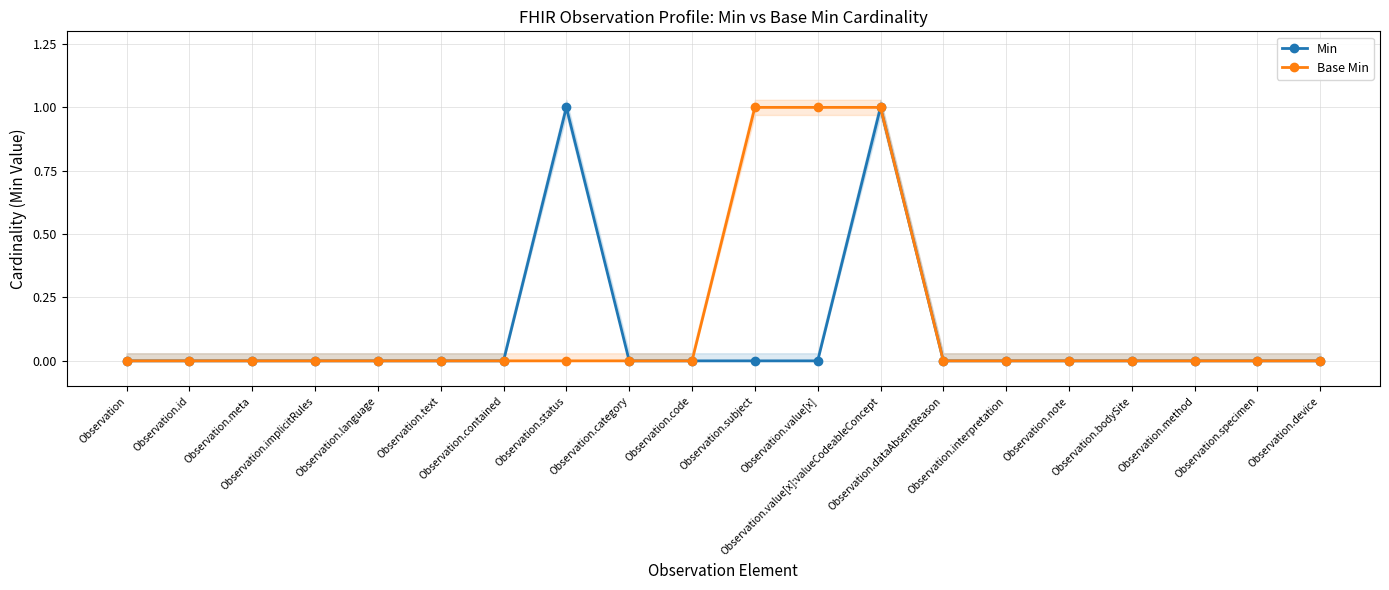

What is the highest value of the Min series?

1